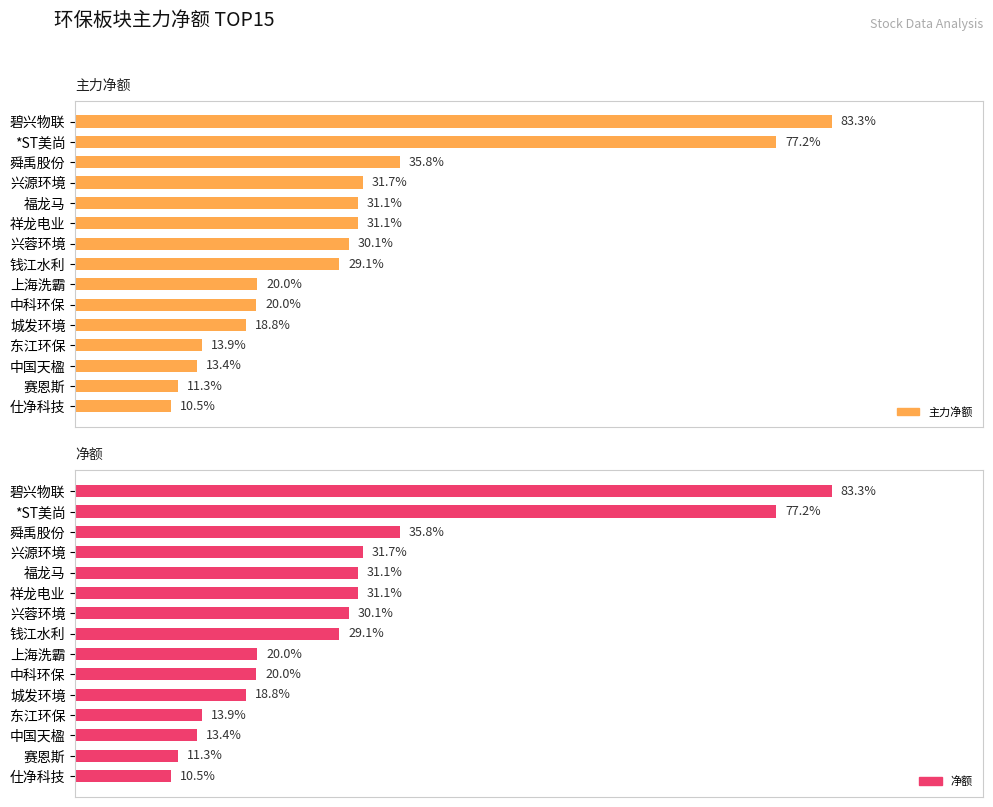

How many bars are there in total?

30